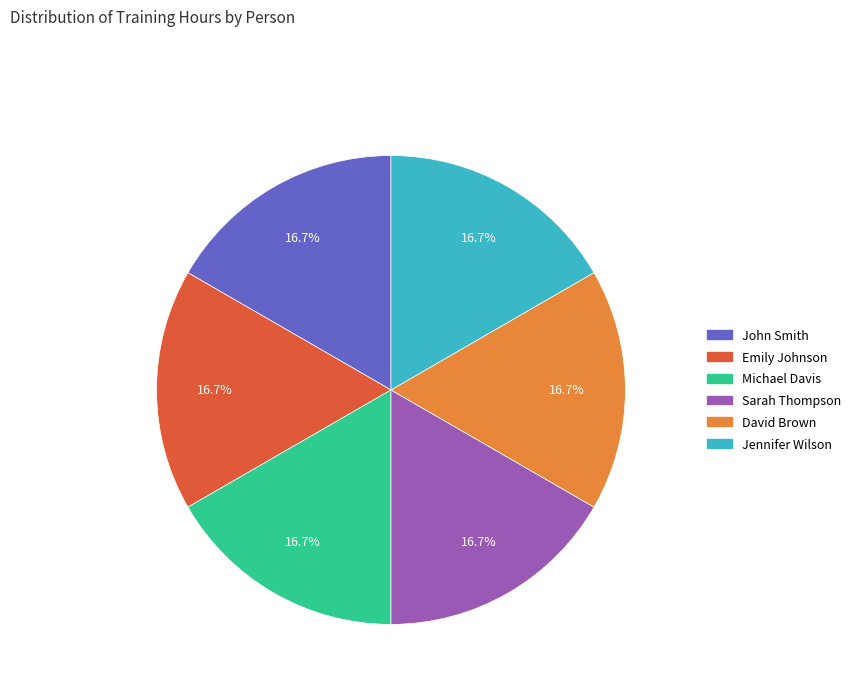

How many segments does this pie chart have?

6